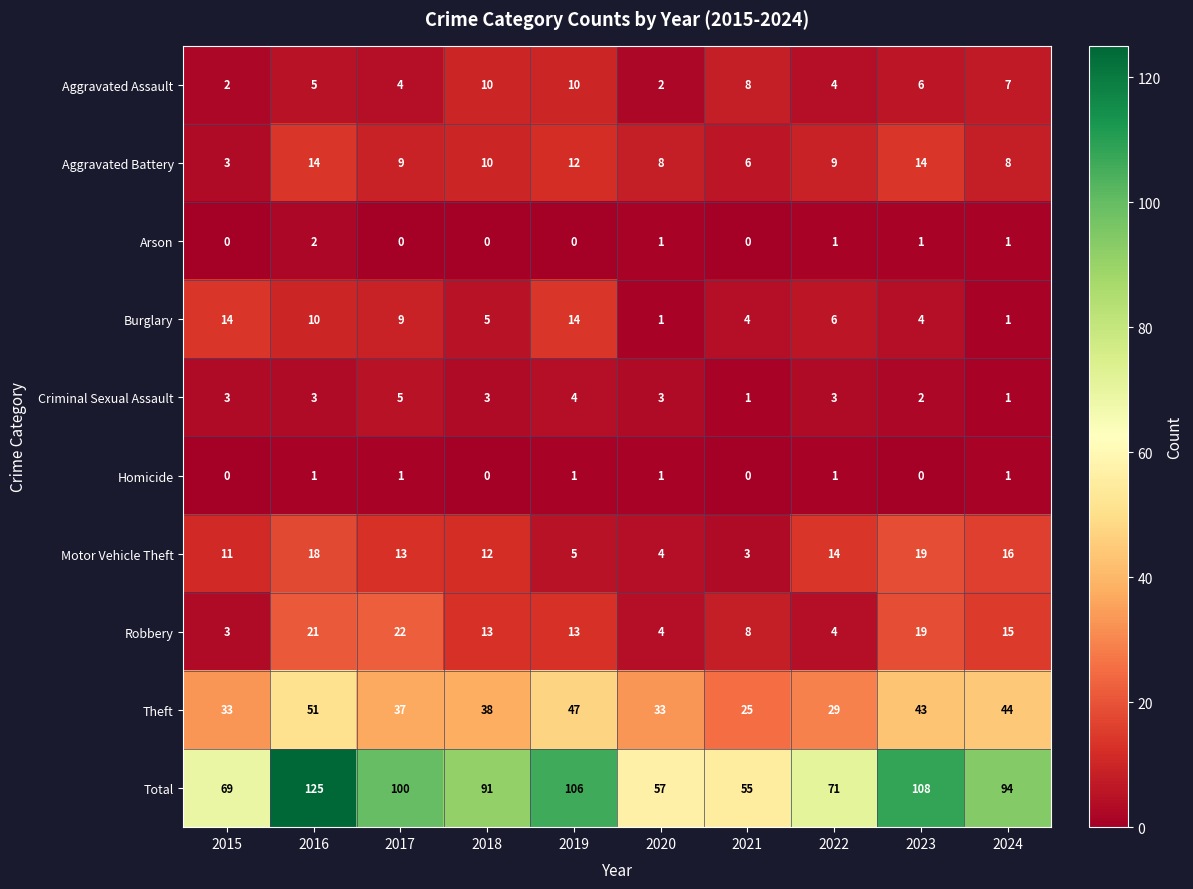

What is the average value of the Robbery series?

12